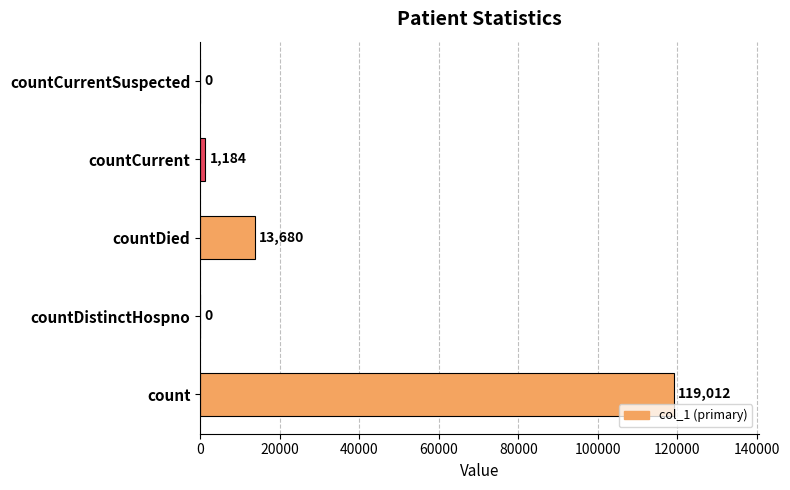

What is the maximum value shown in the chart?

119012